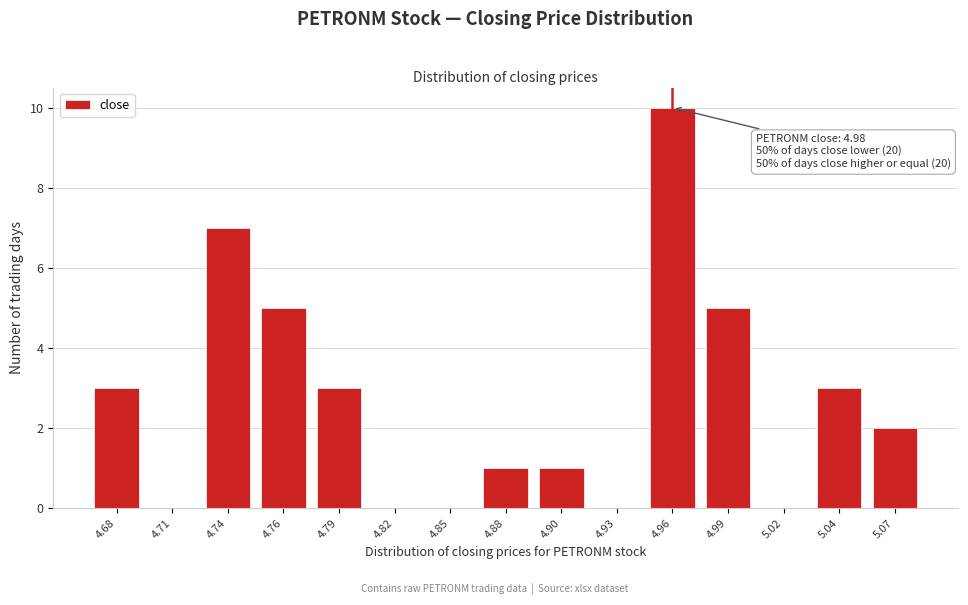

Reading left to right, transcribe all the data shown in this chart.

4.68=3	4.71=0	4.74=7	4.76=5	4.79=3	4.82=0	4.85=0	4.88=1	4.90=1	4.93=0	4.96=10	4.99=5	5.02=0	5.04=3	5.07=2